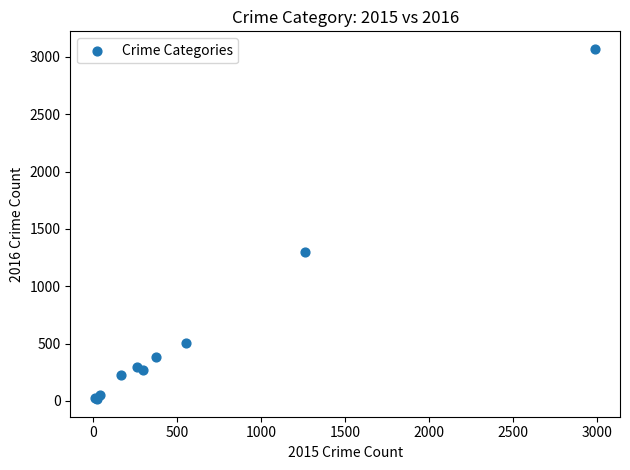

What Y value in the scatter plot is closest to 1542?

1297